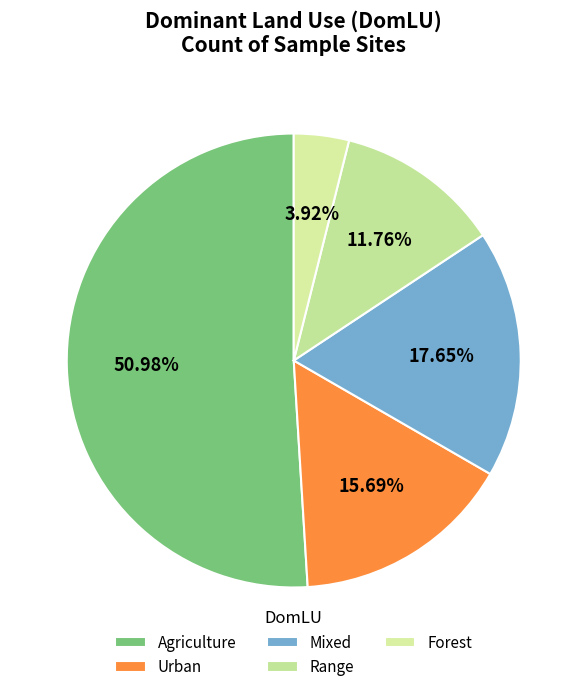

To the nearest percent, what is the difference between the largest and smallest slice percentages?

47%